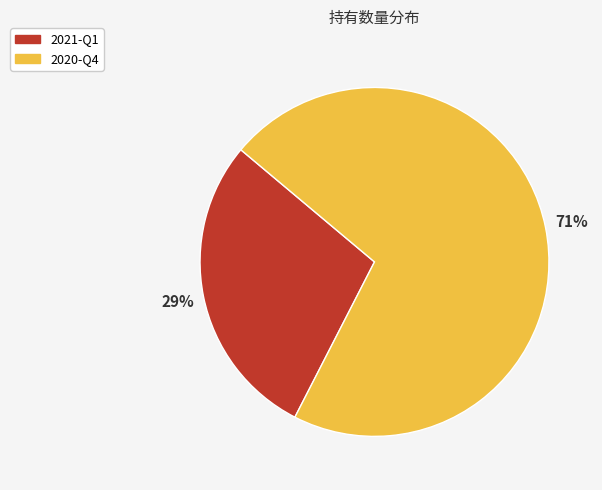

Combined, do 2021-Q1 and 2020-Q4 account for over 50%?

Yes